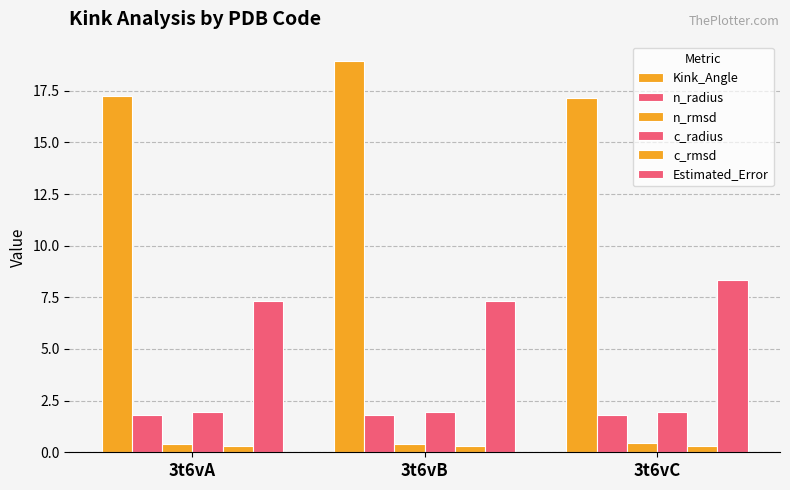

True or false: c_radius has a value of 0.6 at 3t6vB.

False